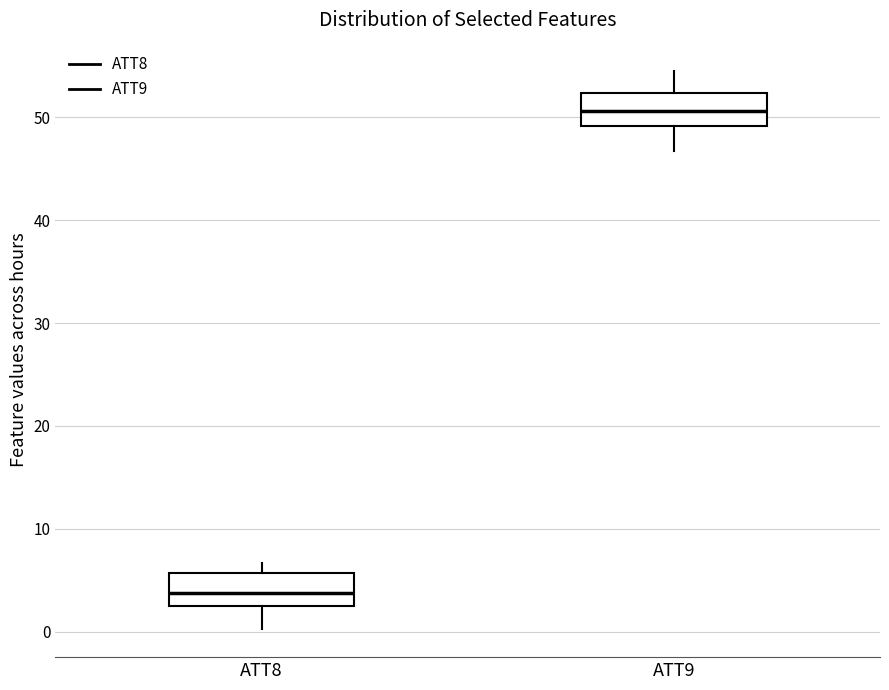

Reading left to right, transcribe this box plot: for each box, give where its median line is, the range the box spans, and where its two whiskers end, as read against the y-axis. The values are not printed on the chart, so give them approximately, as read against the axis.

ATT8: median 4, box 2 to 6, whiskers 0 to 7
ATT9: median 51, box 49 to 52, whiskers 47 to 55